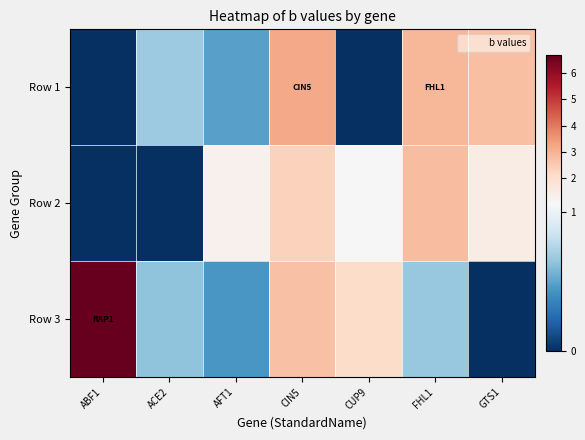

At how many categories does at least one series exceed 6?

1